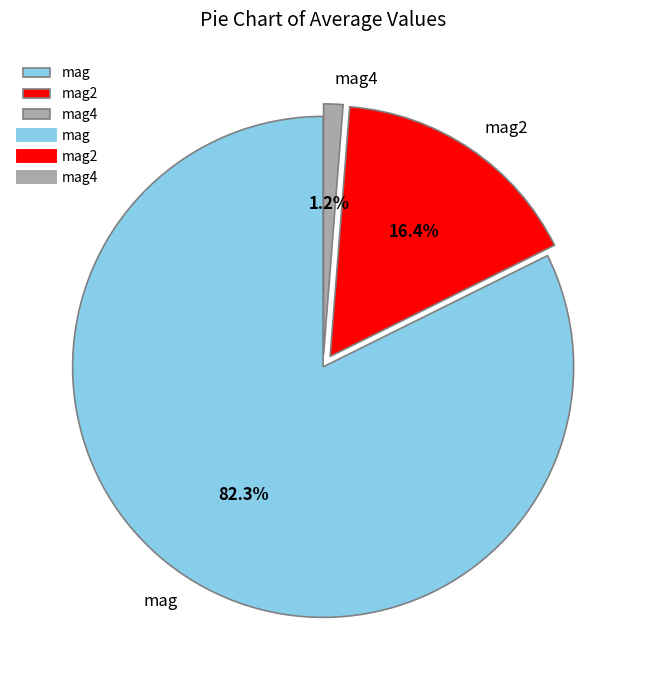

Which has a higher value, mag2 or mag4?

mag2